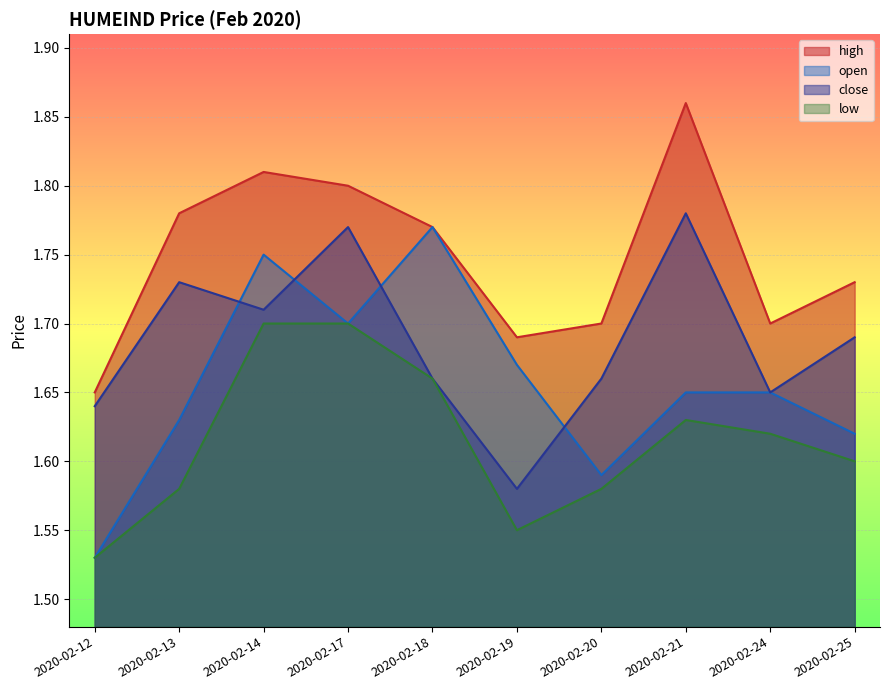

List the series in order of their overall mean, lowest first.

low, open, close, high